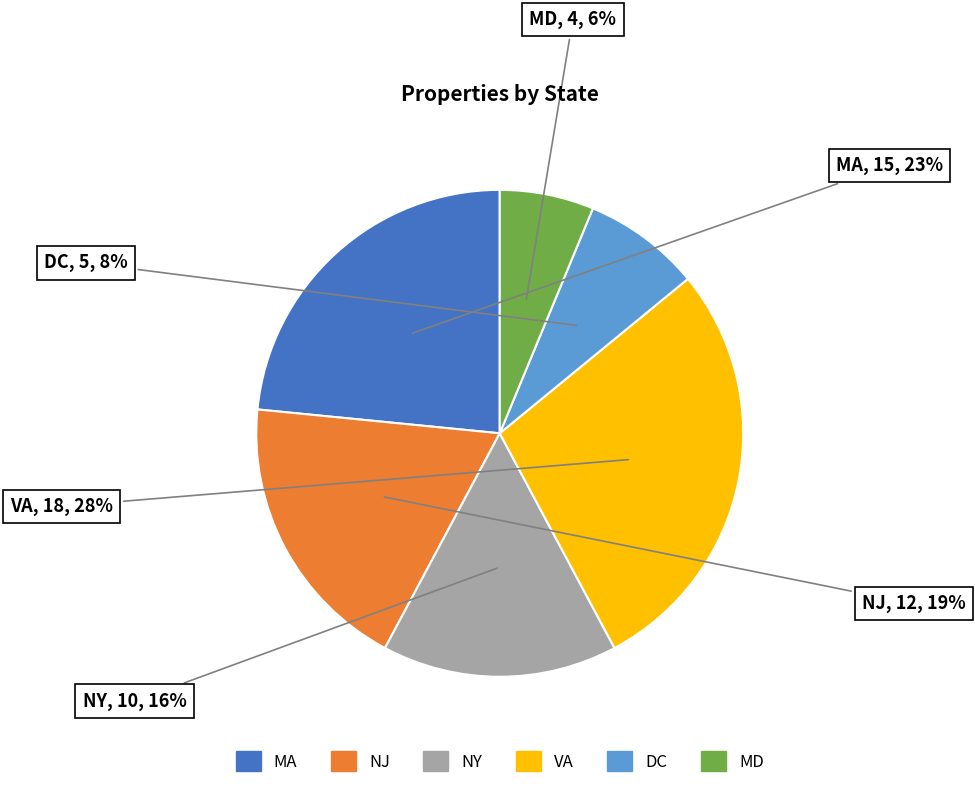

Do DC and NJ together represent more than half of the pie?

No